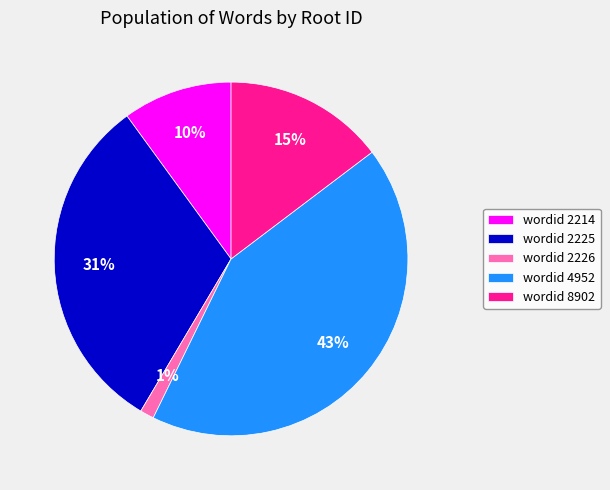

True or false: wordid 2226 accounts for 1% of the total.

True